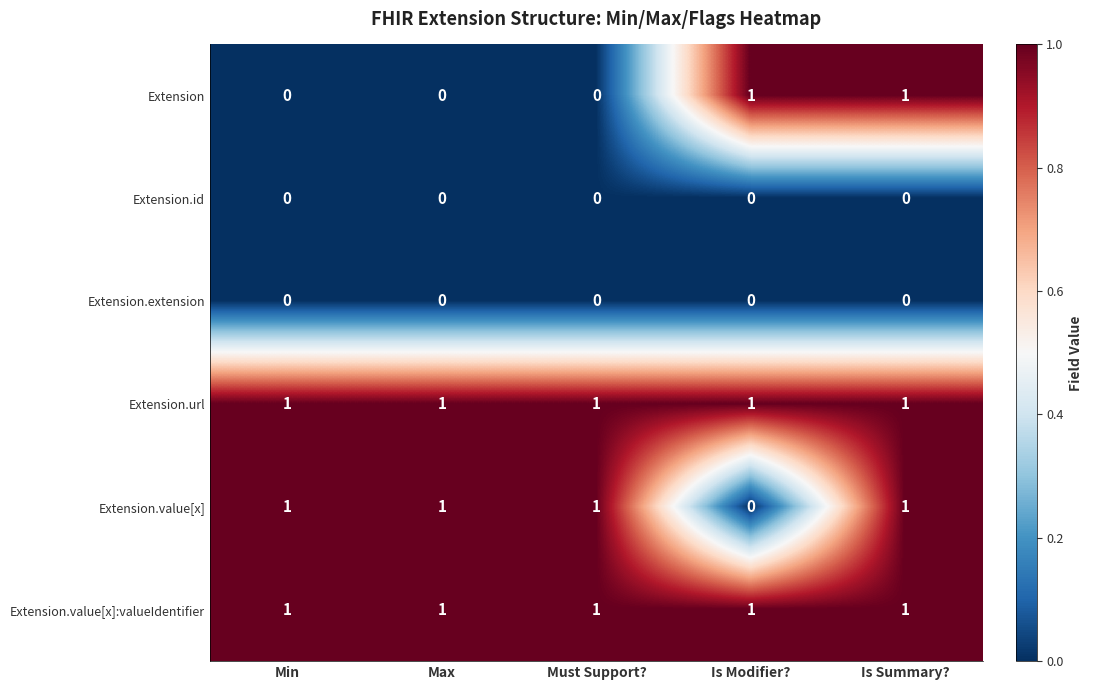

What is the total value across all series at Is Modifier??

3